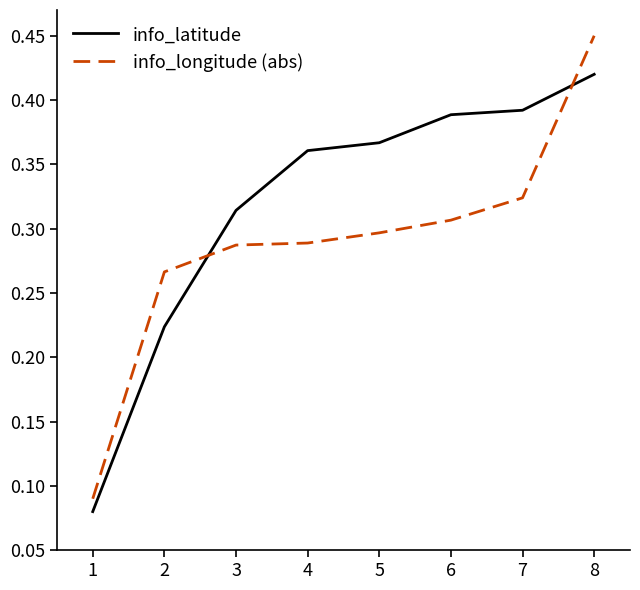

What are all the series names shown in the legend?

info_latitude, info_longitude (abs)